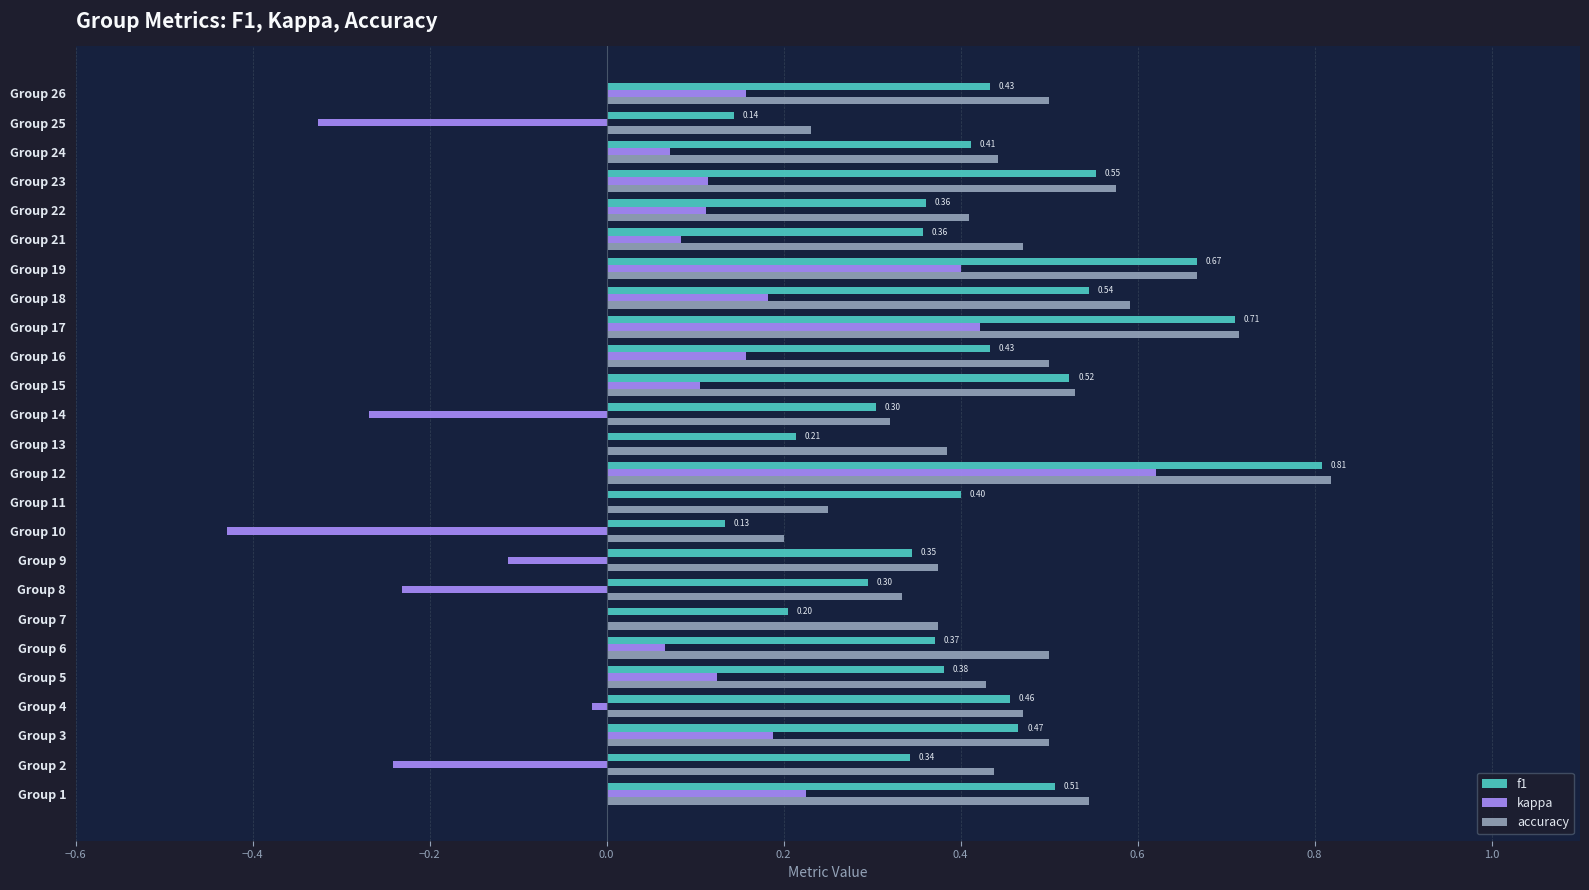

Is the value of f1 at Group 8 greater than the value of accuracy at Group 13?

No